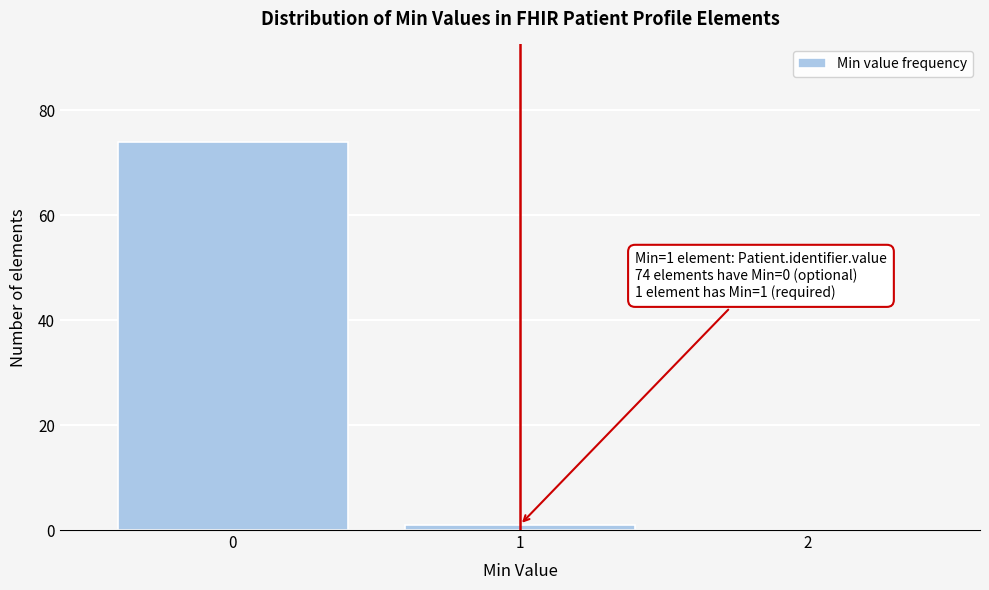

Which range on the x-axis has the tallest bar?

-0.5 to 0.5